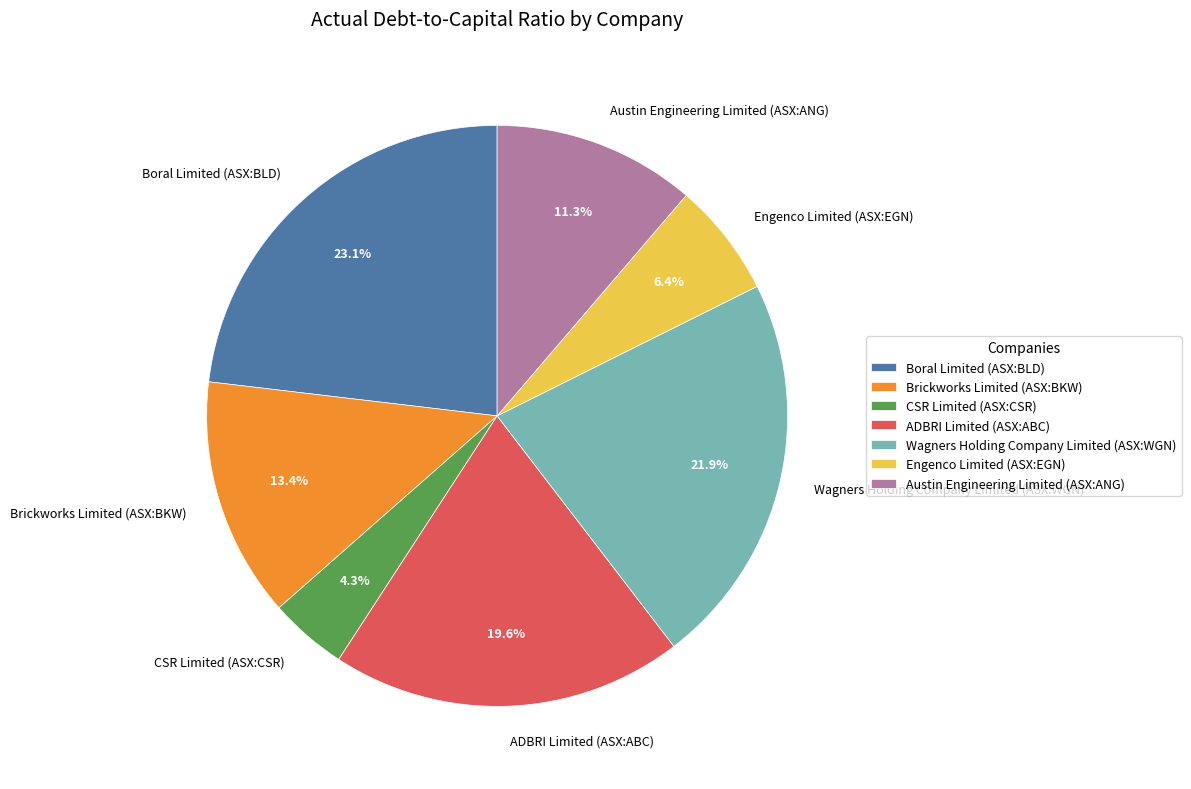

Is CSR Limited (ASX:CSR) the majority of the pie?

No